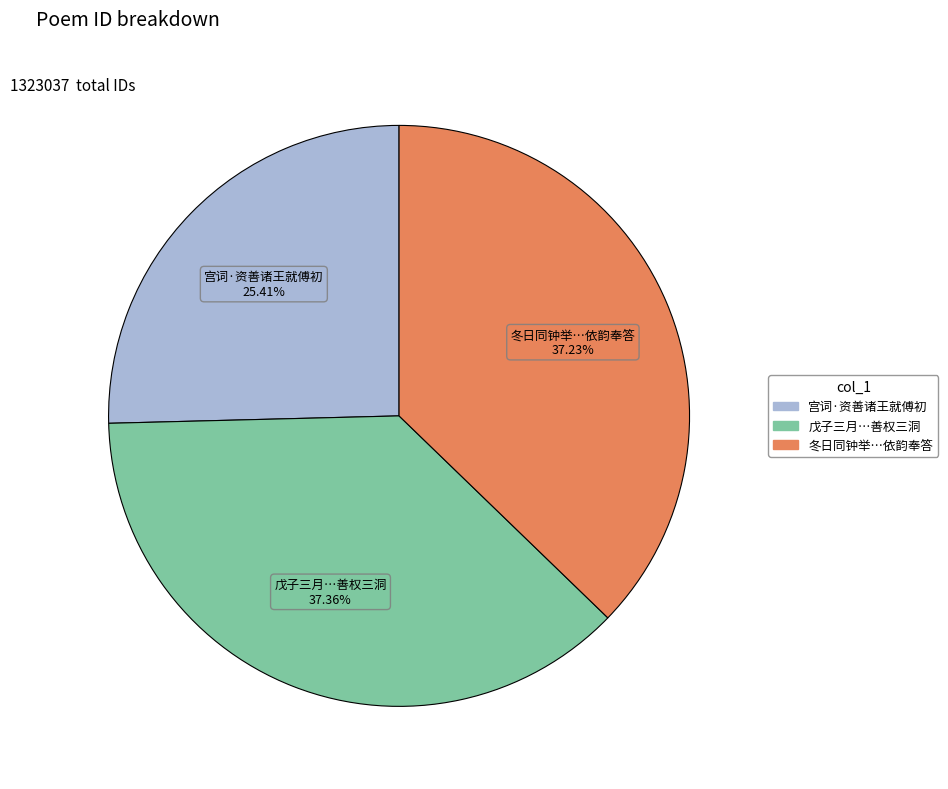

To the nearest percent, what is the difference between the largest and smallest slice percentages?

12%